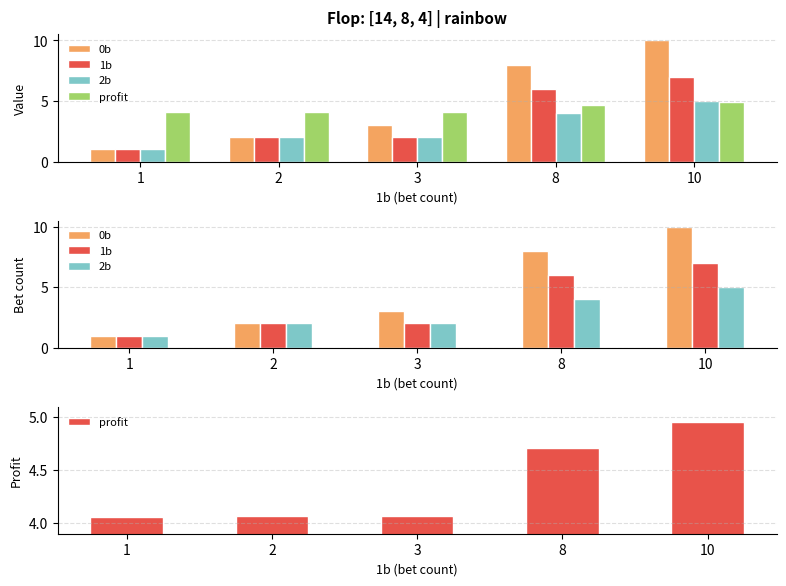

At which label does profit reach its minimum?

1